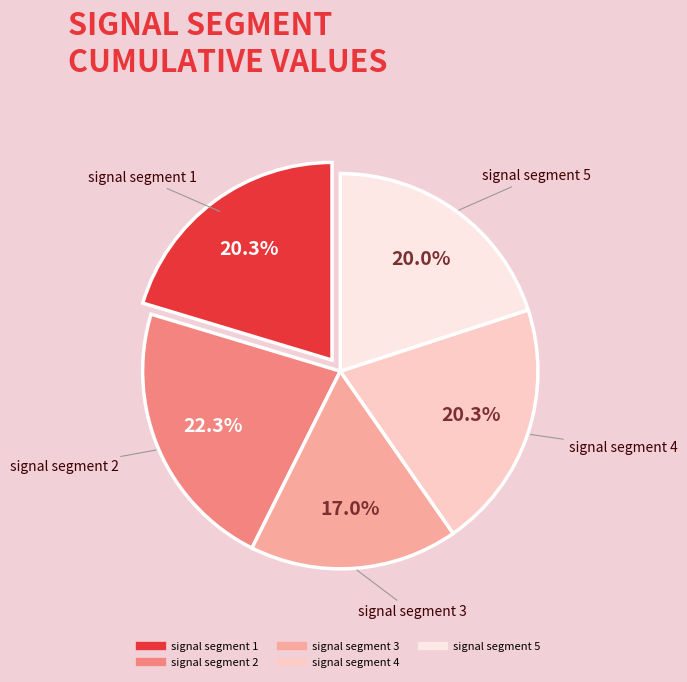

How many slices are in this pie chart?

5